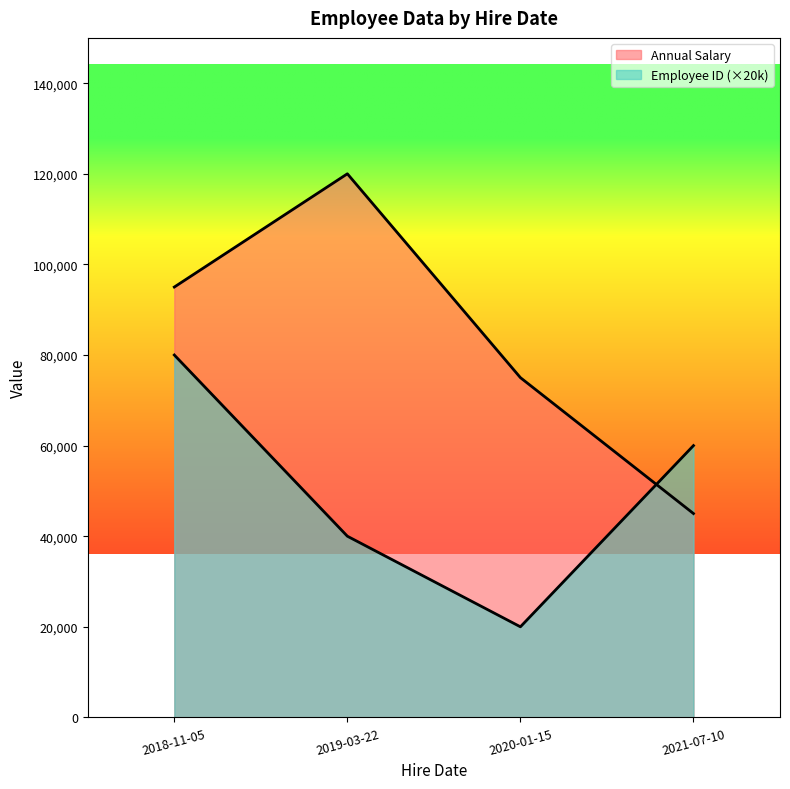

Reading left to right, transcribe all the data shown in this chart.

Annual Salary: 2018-11-05=95000	2019-03-22=120000	2020-01-15=75000	2021-07-10=45000
Employee ID: 2018-11-05=80000	2019-03-22=40000	2020-01-15=20000	2021-07-10=60000